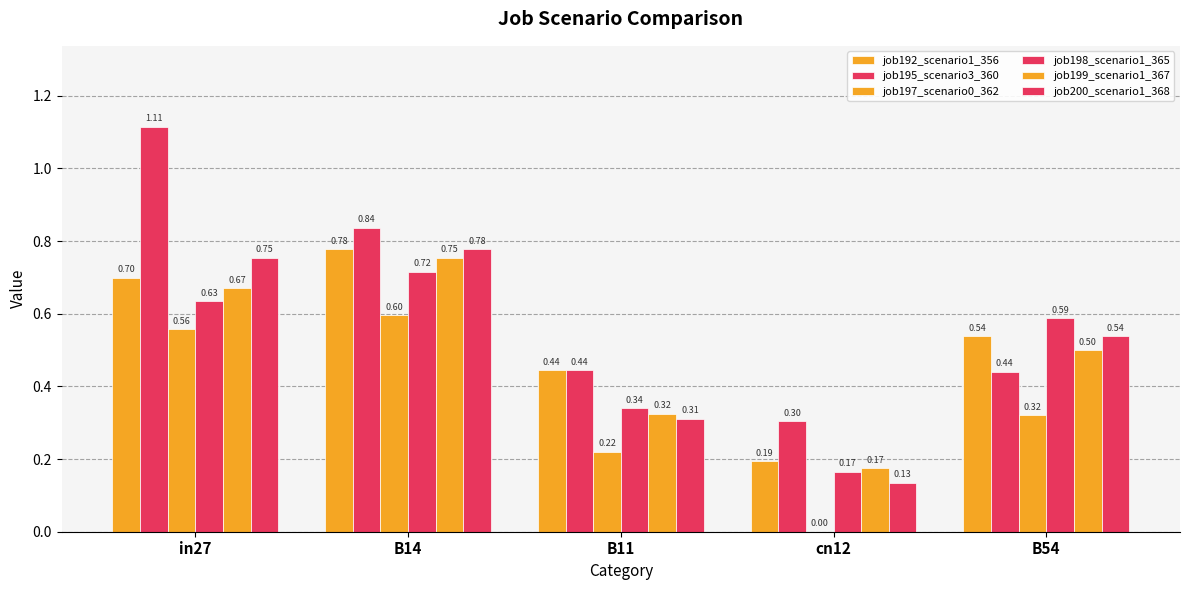

Reading left to right, transcribe all the data shown in this chart.

job192_scenario1_356: in27=0.7	B14=0.8	B11=0.4	cn12=0.2	B54=0.5
job195_scenario3_360: in27=1.1	B14=0.8	B11=0.4	cn12=0.3	B54=0.4
job197_scenario0_362: in27=0.6	B14=0.6	B11=0.2	cn12=0.0	B54=0.3
job198_scenario1_365: in27=0.6	B14=0.7	B11=0.3	cn12=0.2	B54=0.6
job199_scenario1_367: in27=0.7	B14=0.8	B11=0.3	cn12=0.2	B54=0.5
job200_scenario1_368: in27=0.8	B14=0.8	B11=0.3	cn12=0.1	B54=0.5